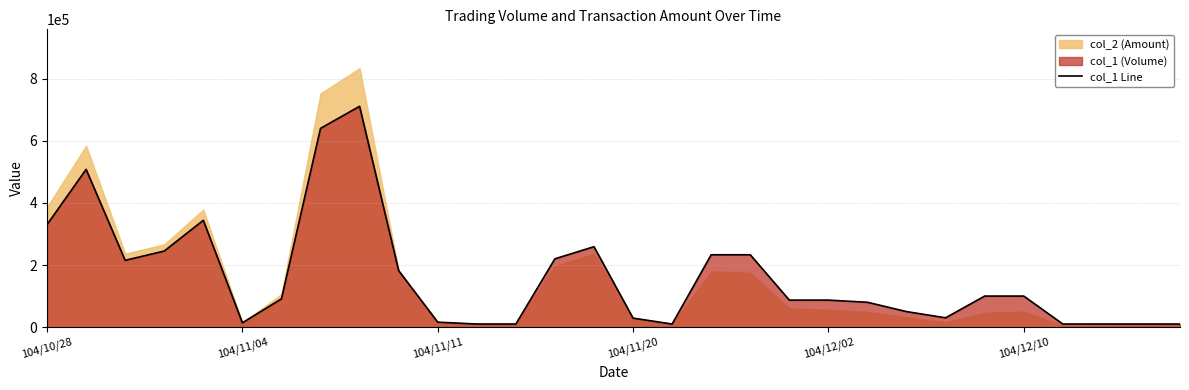

Which has a higher value, 10 or 9?

9